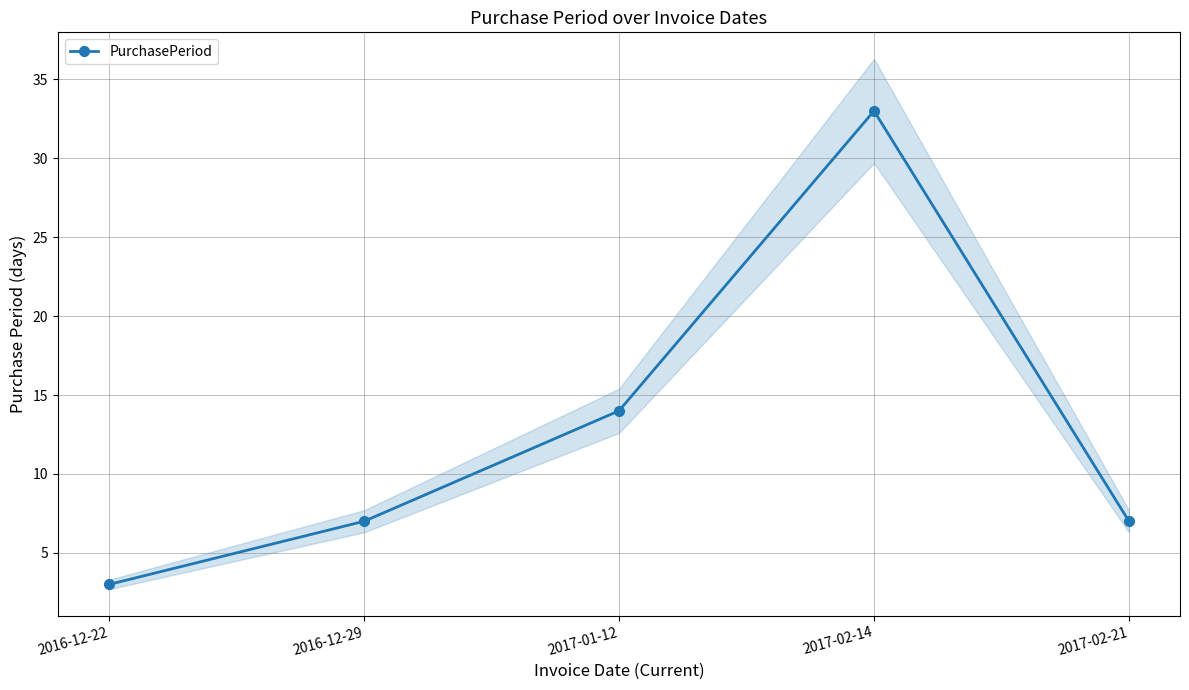

What is the sum of the values at 2017-02-14 and 2017-02-21?

40